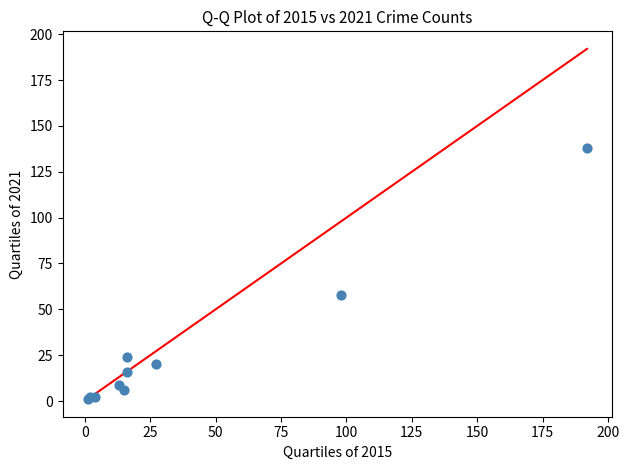

What Y value in the scatter plot is closest to 69?

58